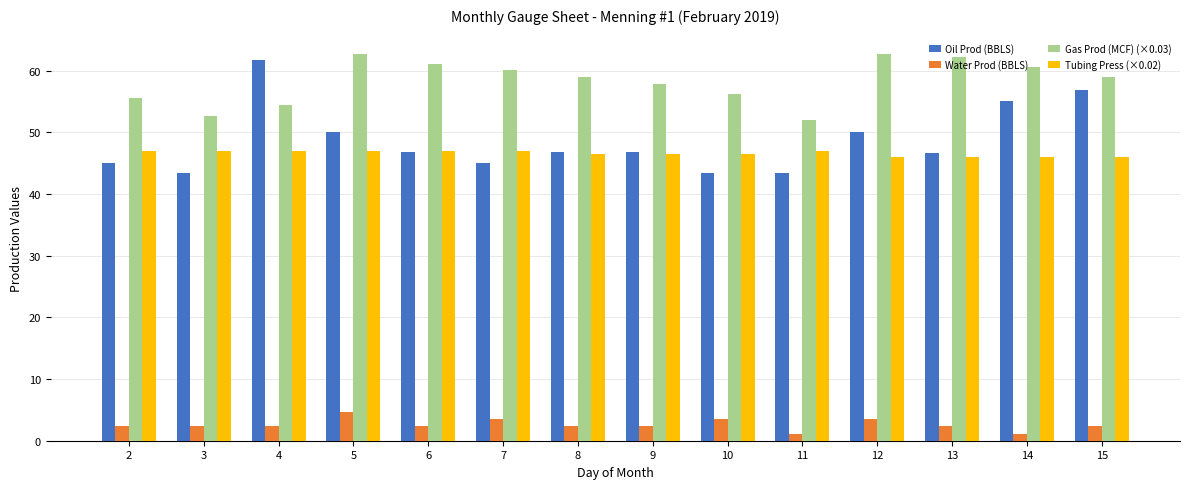

What is the total value across all series at 9?

153.5